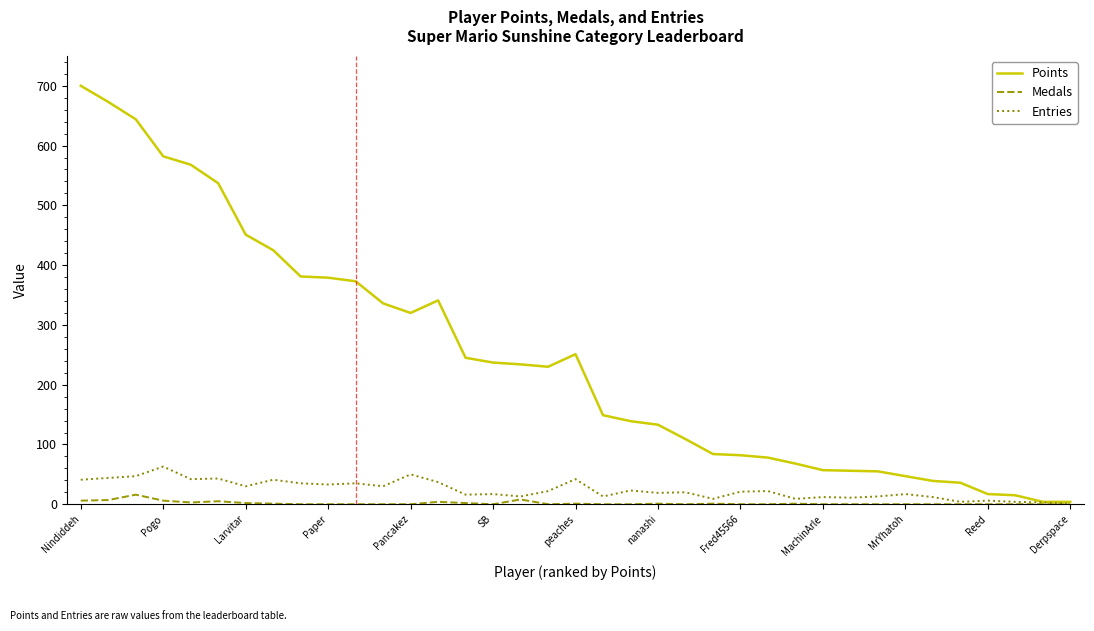

Which series has the widest spread of values?

Points